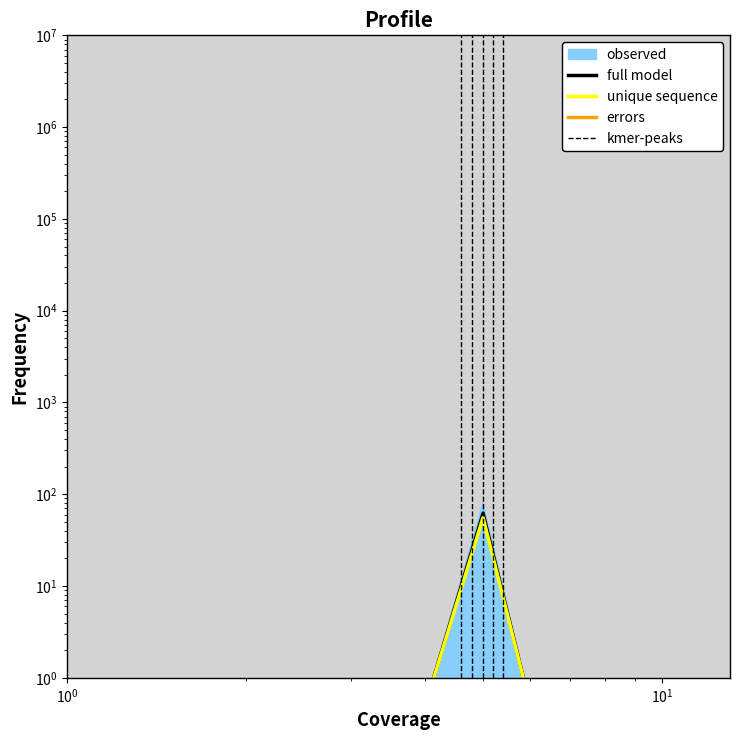

The value of R2 at P6 is 0.8. True or false?

False